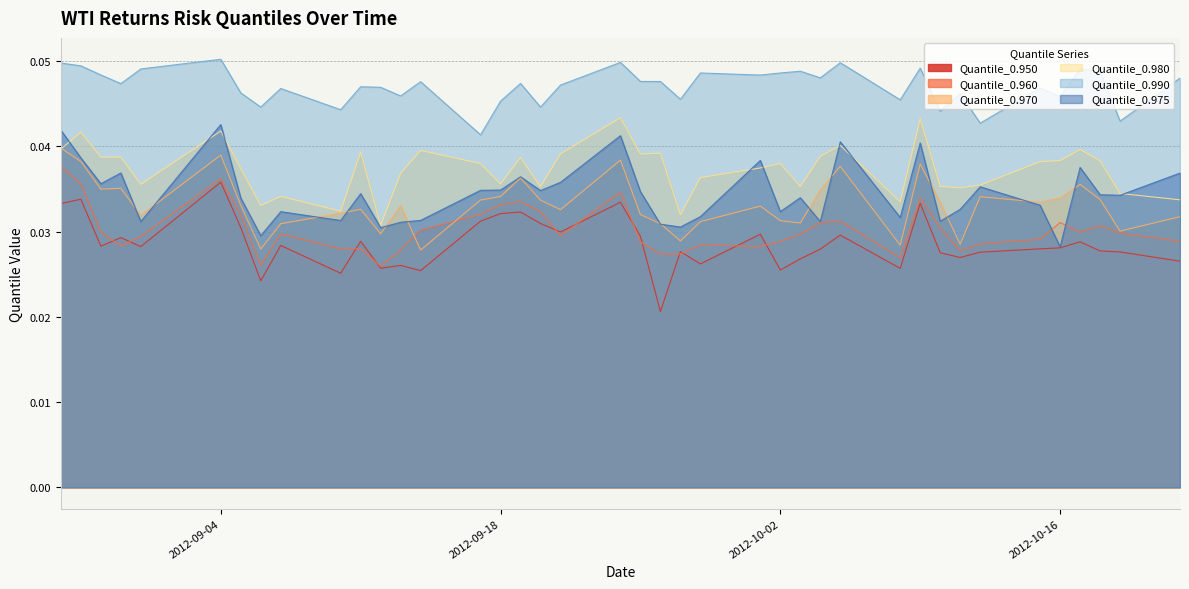

Which has a higher value, 2012-09-12 or 2012-09-10?

2012-09-12